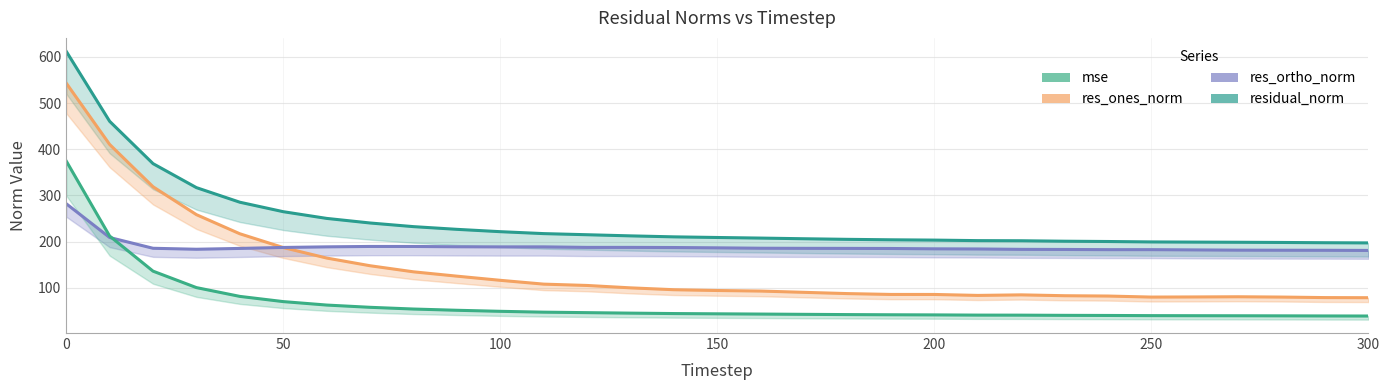

List the series in order of their peak value, lowest first.

res_ortho_norm, mse, res_ones_norm, residual_norm